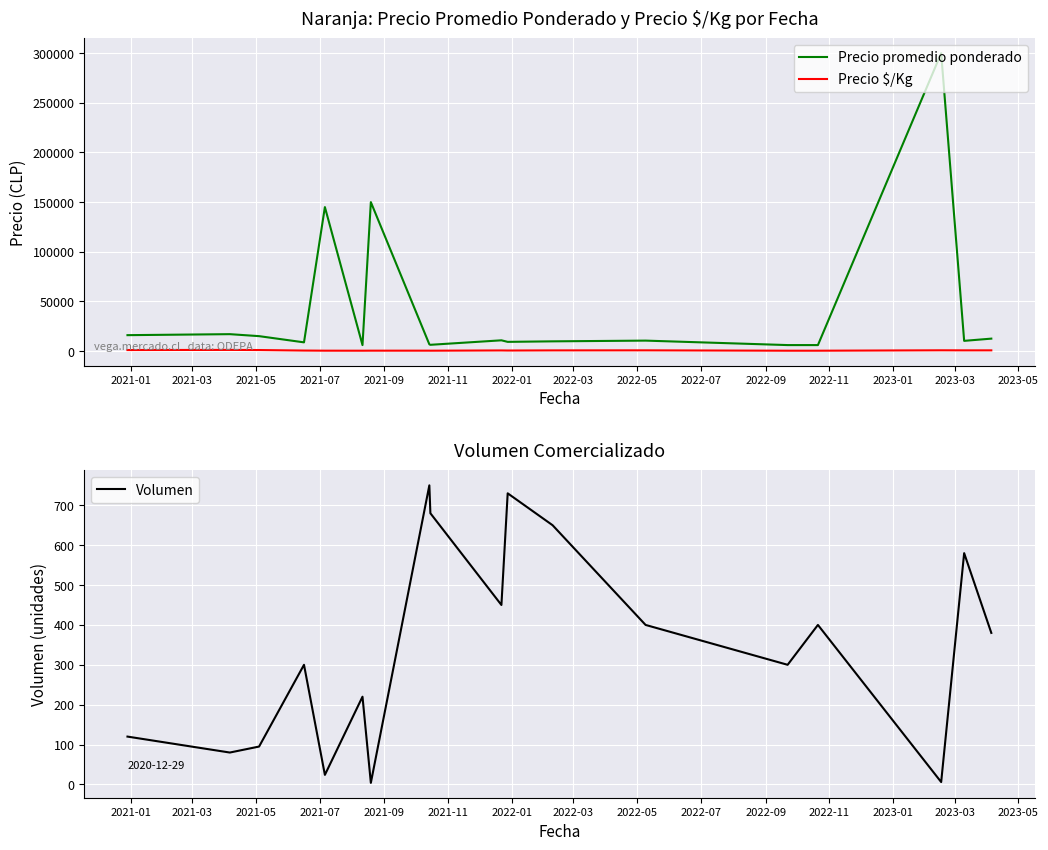

What is the maximum value shown in the chart?

300000